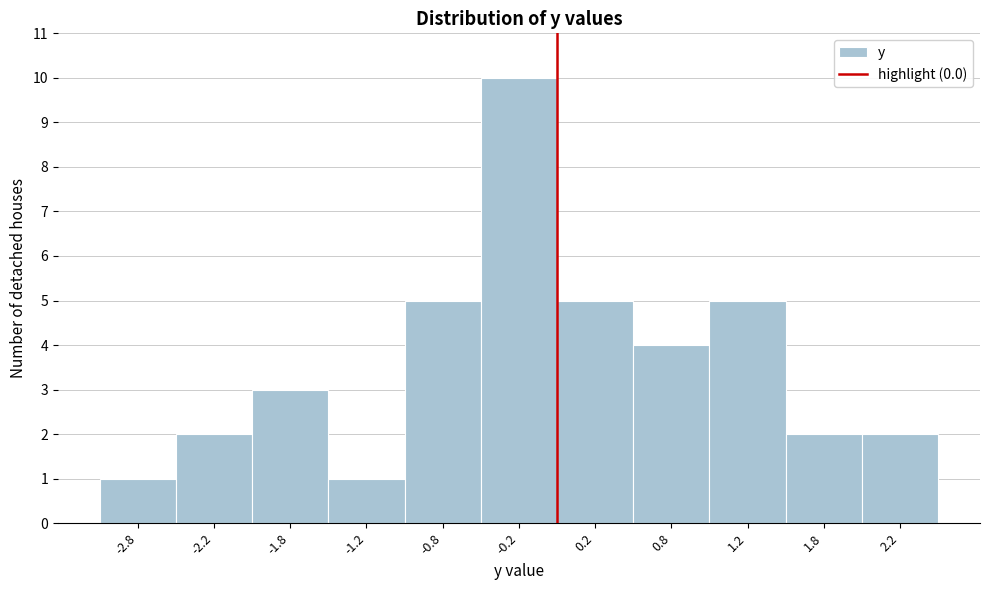

Reading left to right, list every bar in this chart as the range it spans on the x-axis followed by its height. The values are not printed on the chart, so give them approximately, as read against the axis.

-3.0 to -2.5: 1
-2.5 to -2.0: 2
-2.0 to -1.5: 3
-1.5 to -1.0: 1
-1.0 to -0.5: 5
-0.5 to 0.0: 10
0.0 to 0.5: 5
0.5 to 1.0: 4
1.0 to 1.5: 5
1.5 to 2.0: 2
2.0 to 2.5: 2